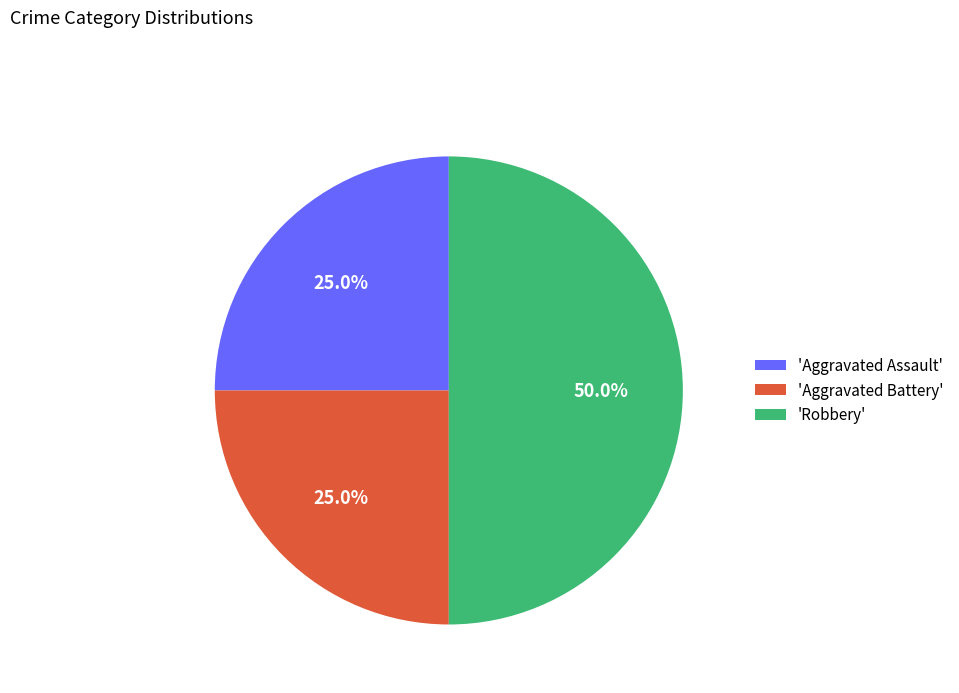

Do 'Robbery' and 'Aggravated Battery' together represent more than half of the pie?

Yes